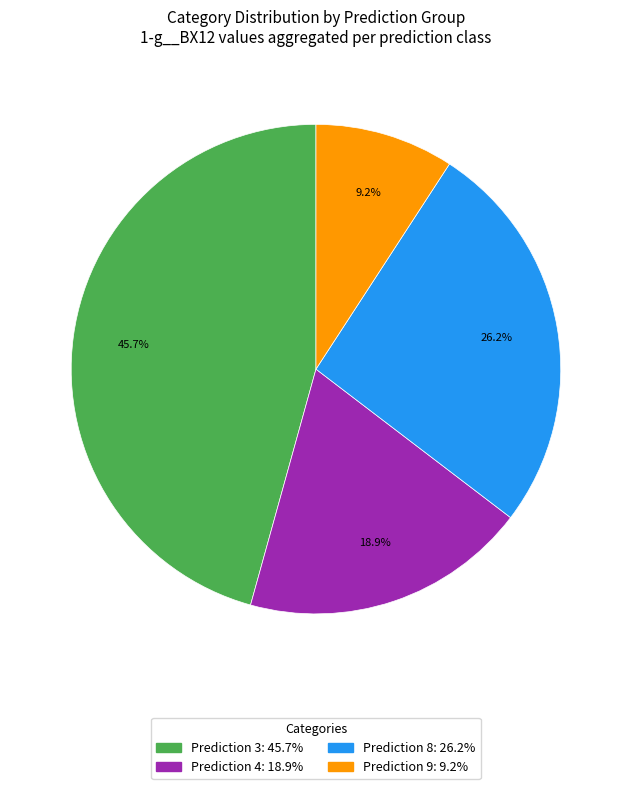

Is there a majority slice in this chart?

No